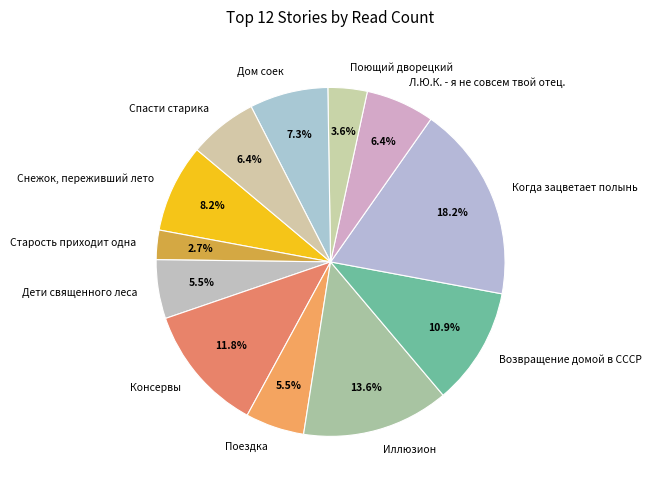

Does any single category account for the majority?

No